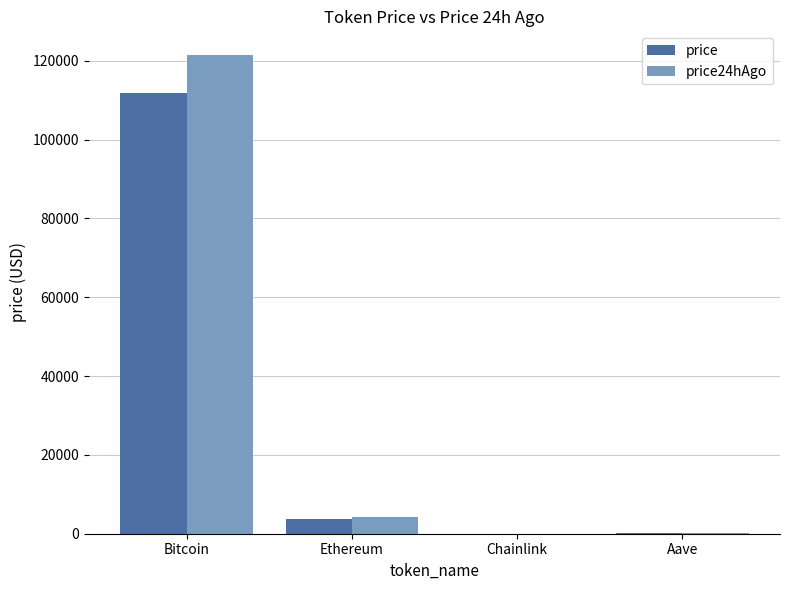

What are all the series names shown in the legend?

price, price24hAgo